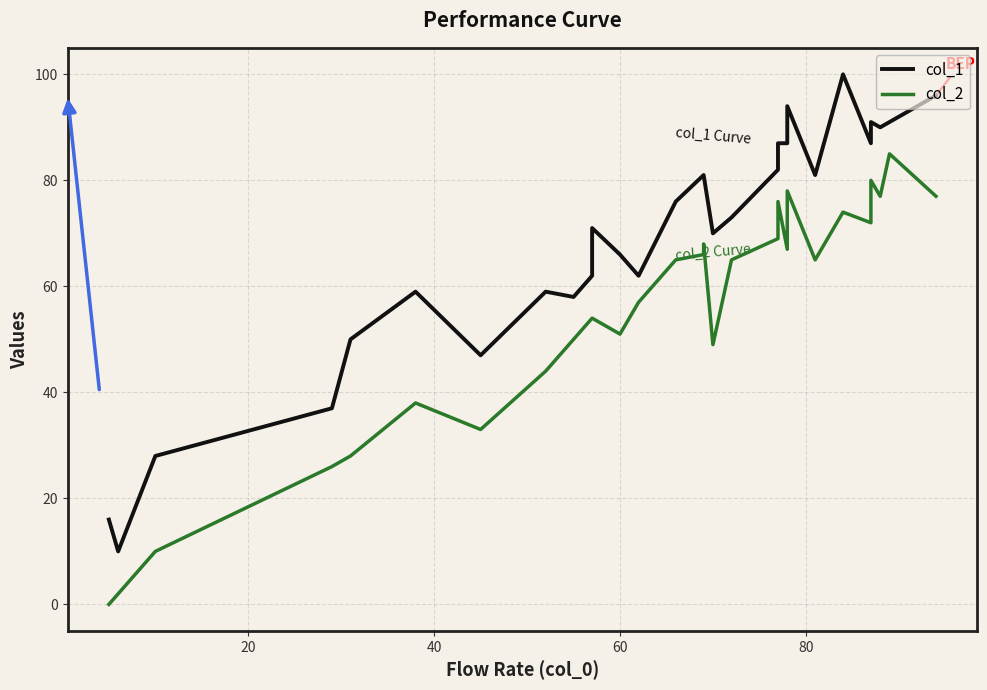

What is the difference between the second highest and second lowest values in the col_1 series?

80